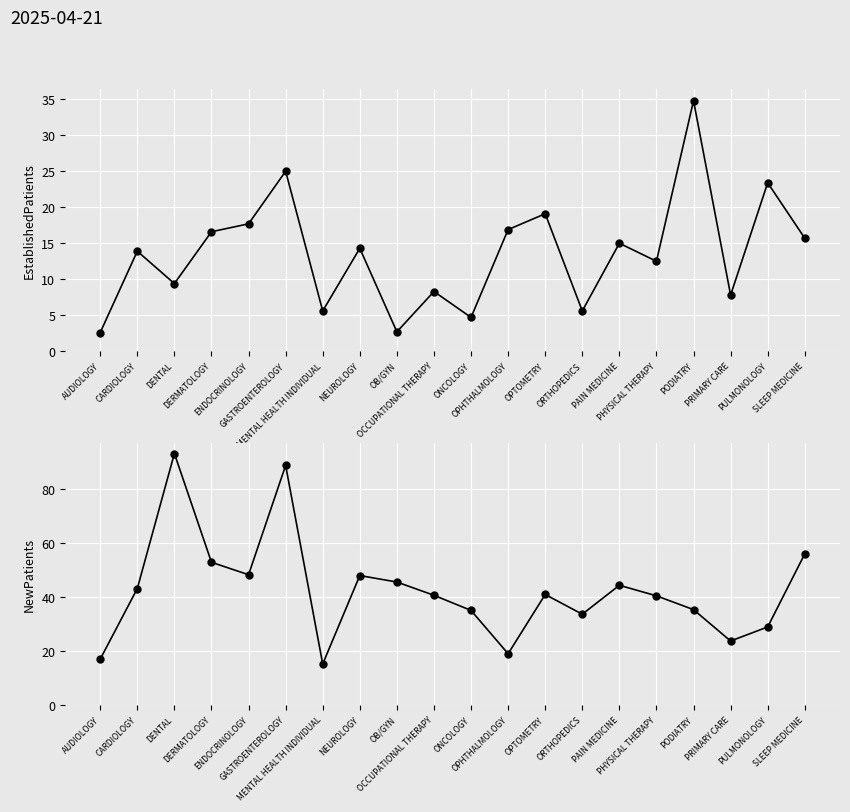

What is the value of the NewPatients point at the 11th from the left?

35.0